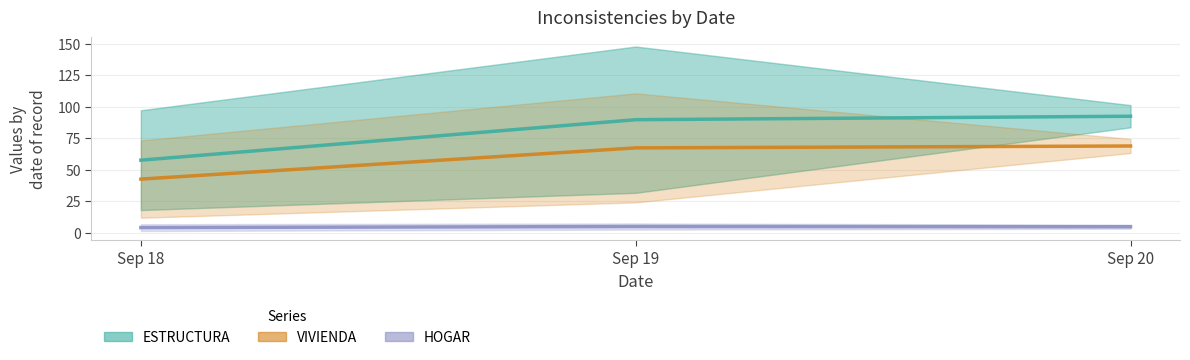

What value does the HOGAR series have at Sep 19?

5.0